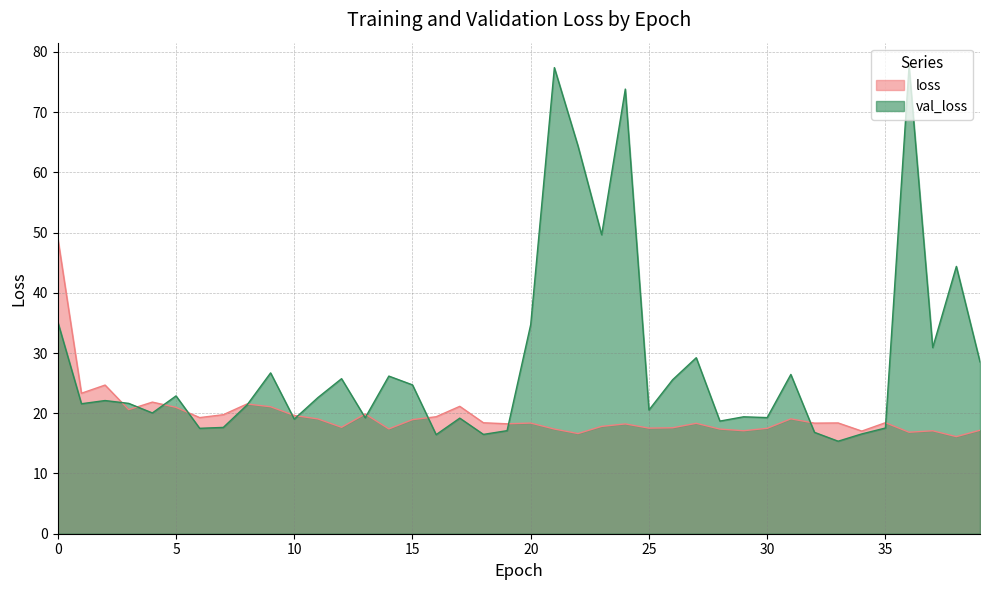

Which series changed the most between 22 and 26?

val_loss